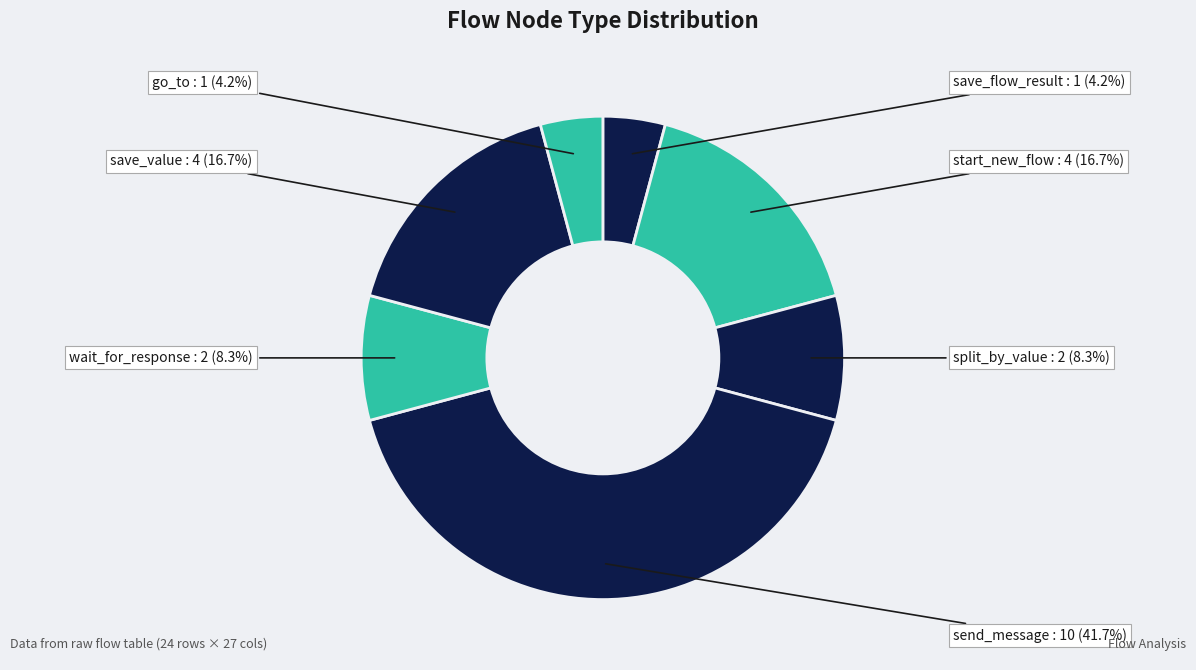

Which category has the biggest portion of the pie?

send_message